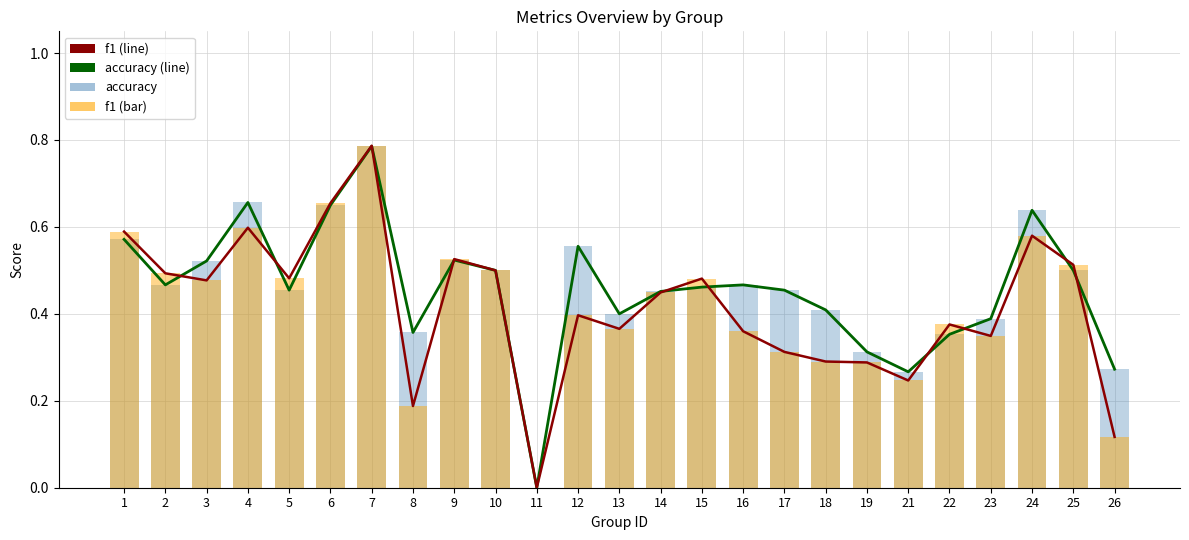

What is the greatest value displayed?

0.8